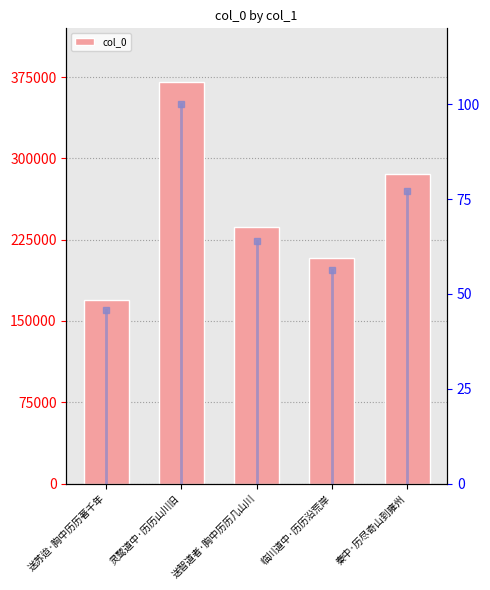

What is the minimum value shown in the chart?

169064